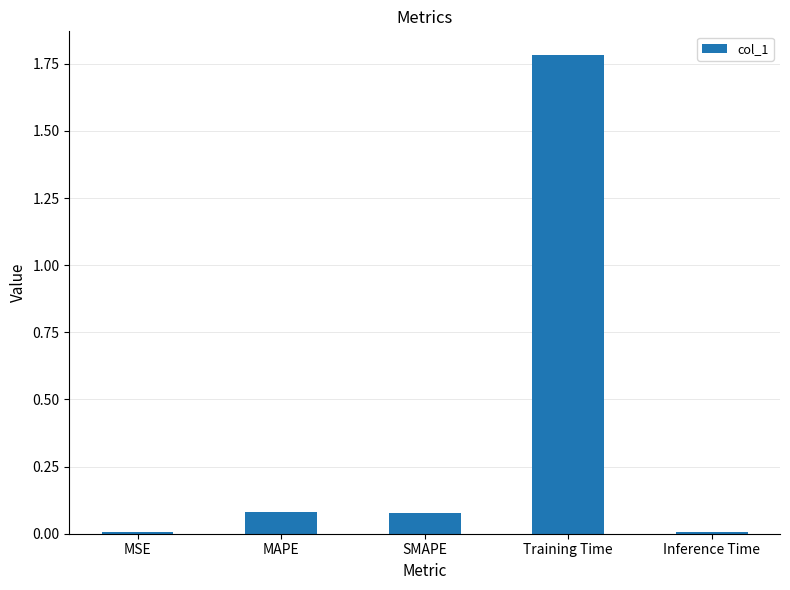

What is the sum of all values?

2.0